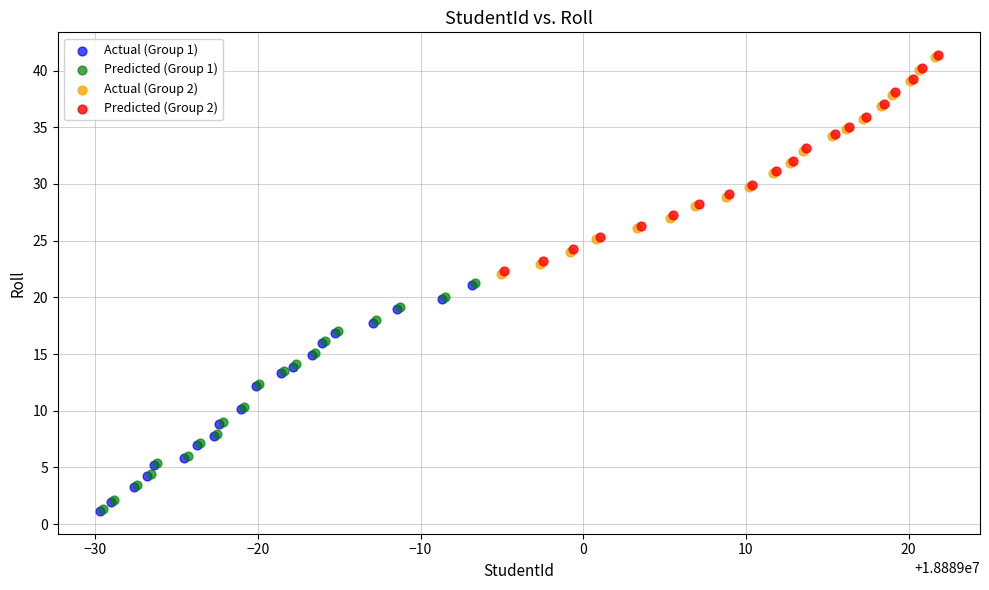

What are all the series names shown in the legend?

Actual (Group 1), Predicted (Group 1), Actual (Group 2), Predicted (Group 2)